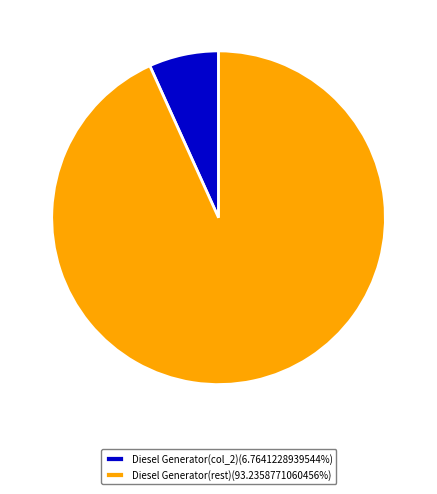

Count the number of slices in the pie.

2